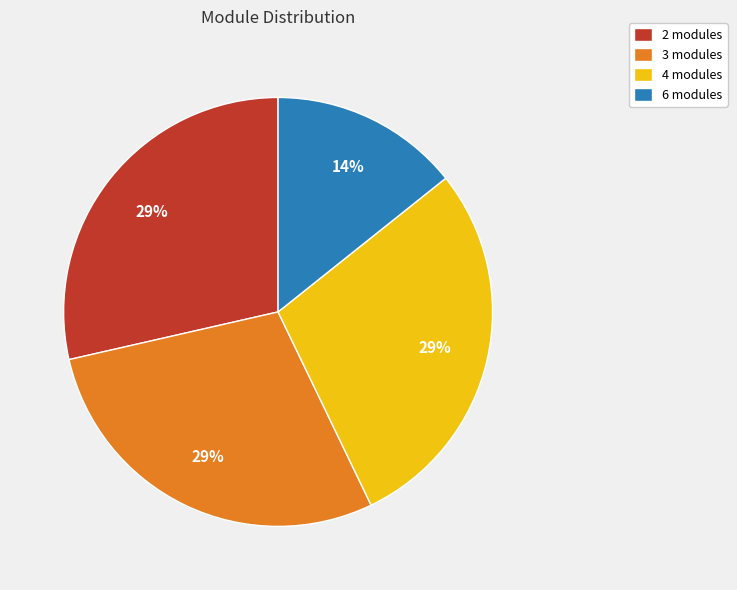

Which category has the smallest portion of the pie?

6 modules